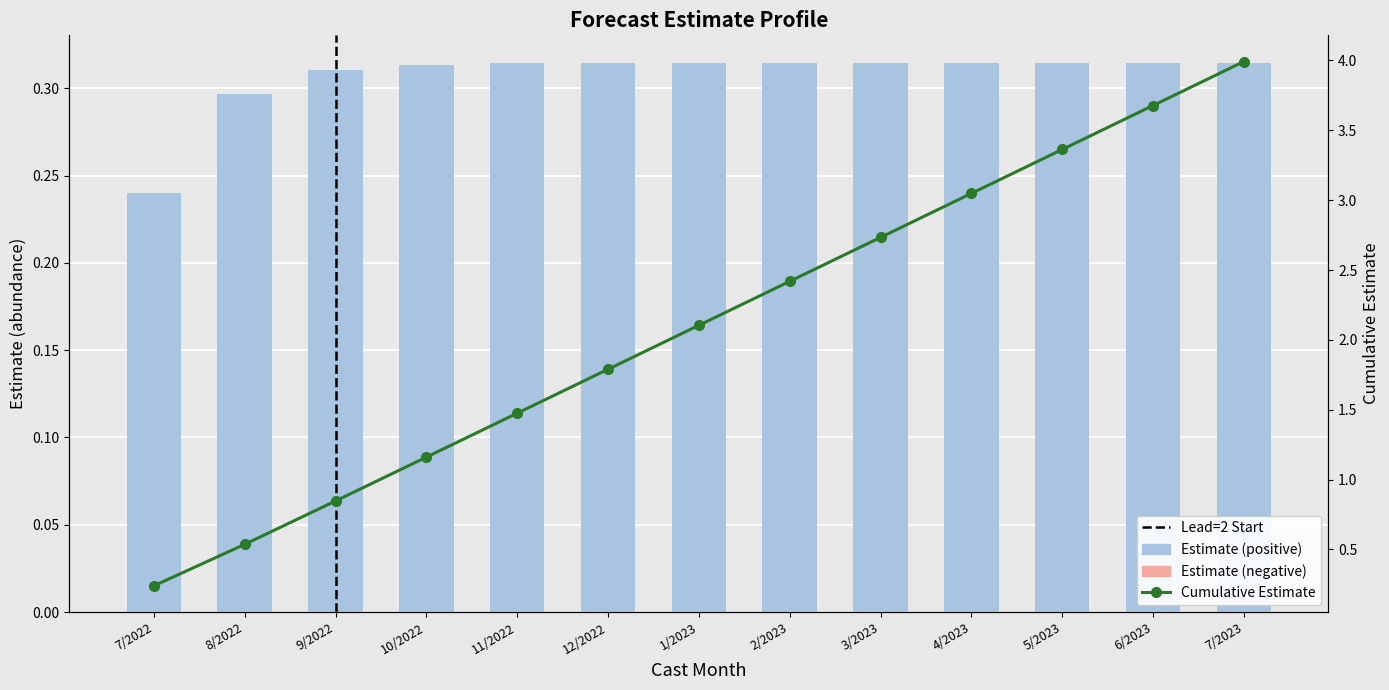

What is the greatest value displayed?

4.0